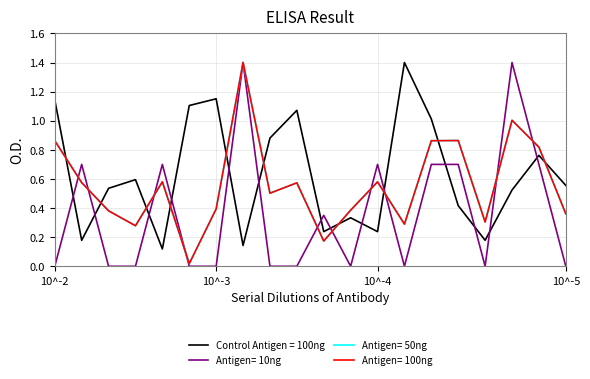

What is the maximum value shown in the chart?

1.4